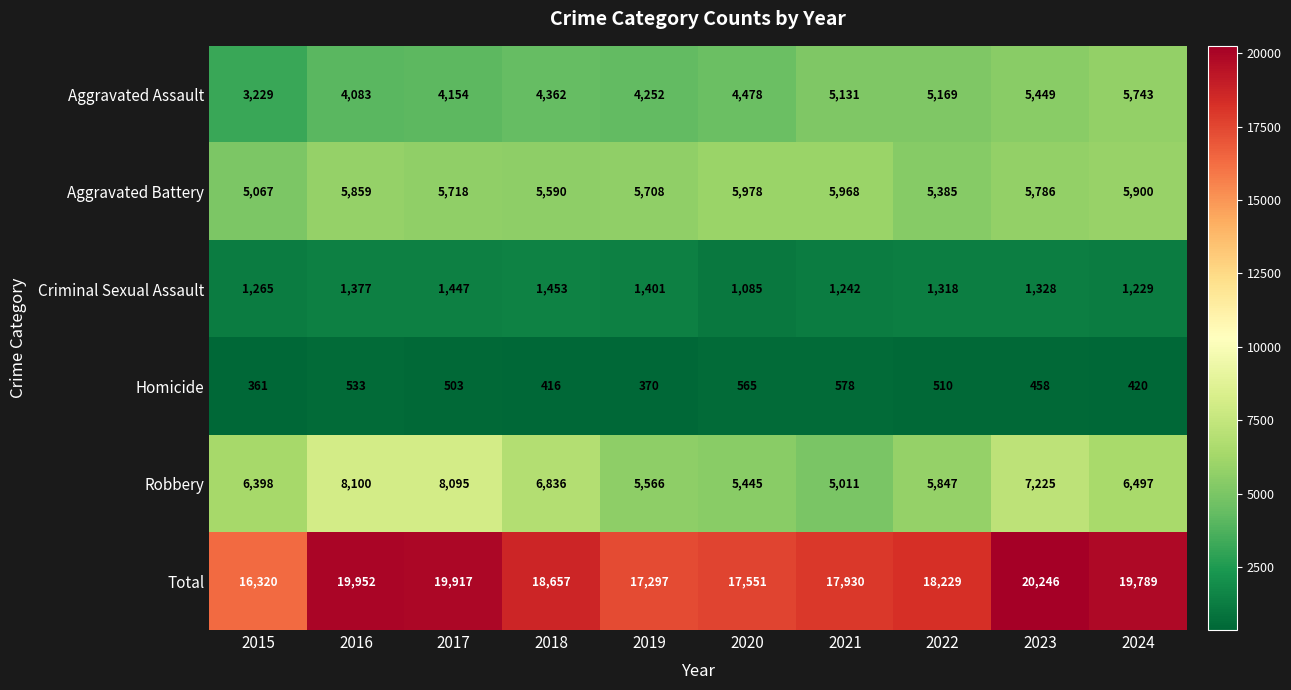

Which series has the largest range (max minus min)?

Total